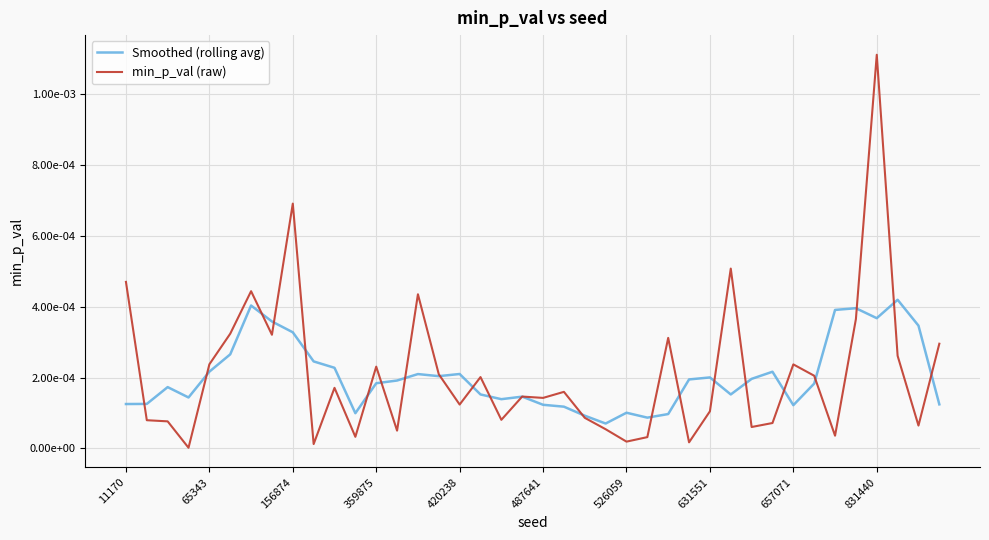

What are all the series names shown in the legend?

Smoothed (rolling avg), min_p_val (raw)